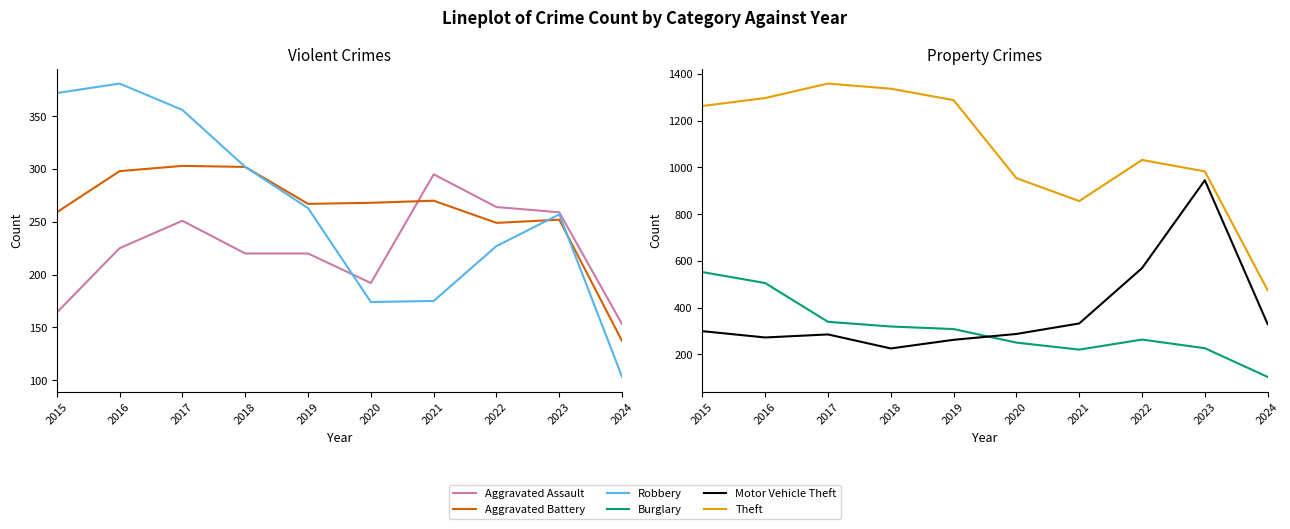

At which category does Theft reach its first local valley?

2021